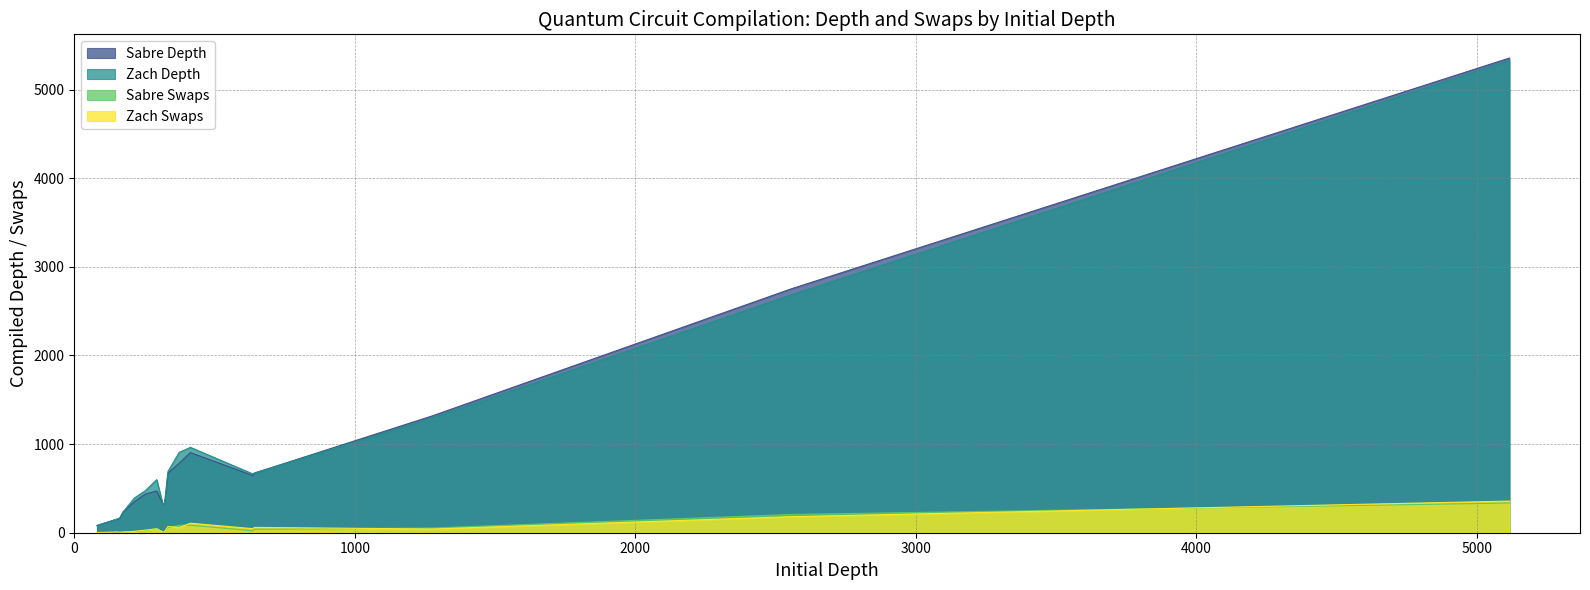

What is the smallest value displayed?

1